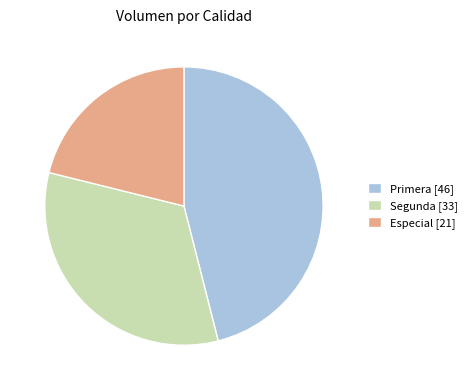

How many slices are in this pie chart?

3